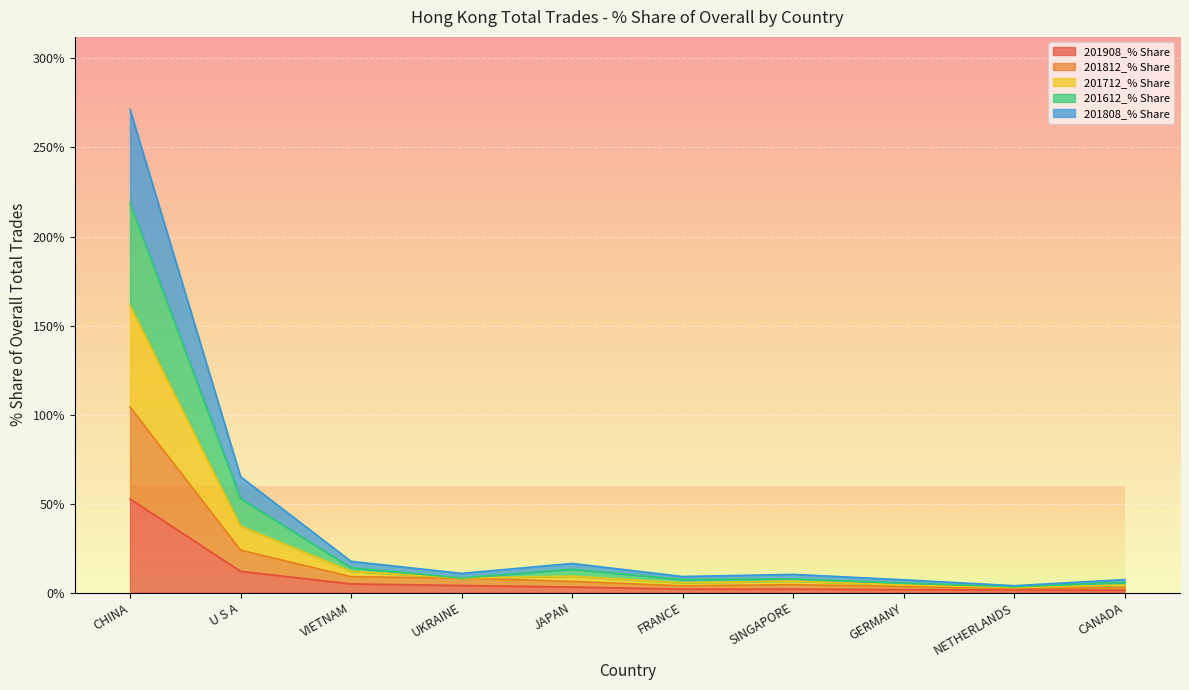

What is the value of the 201712_% Share point at the 7th from the left?

7.7